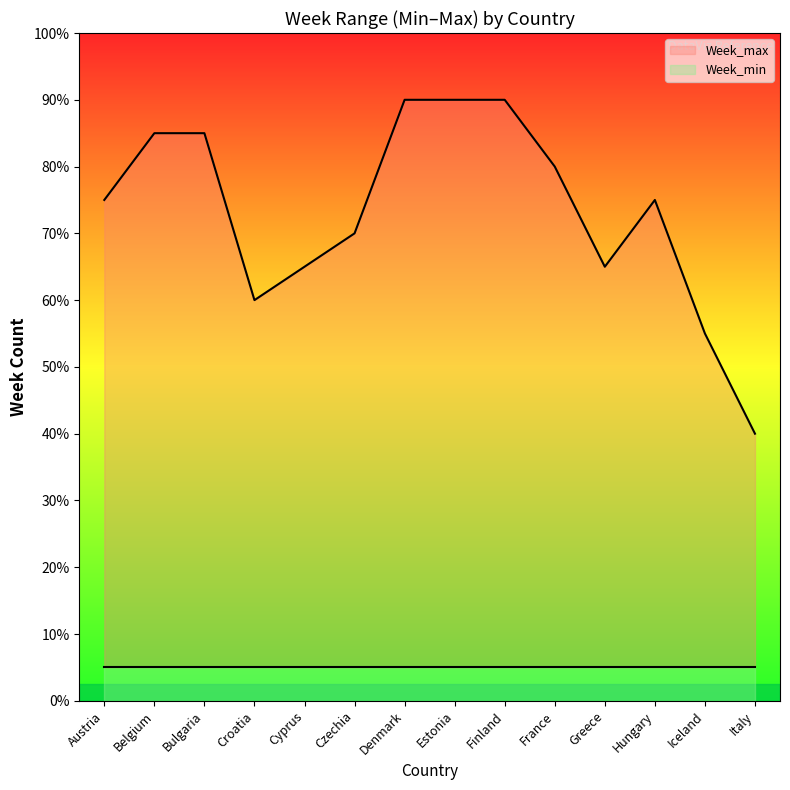

Between Greece and Finland, which is larger?

Finland